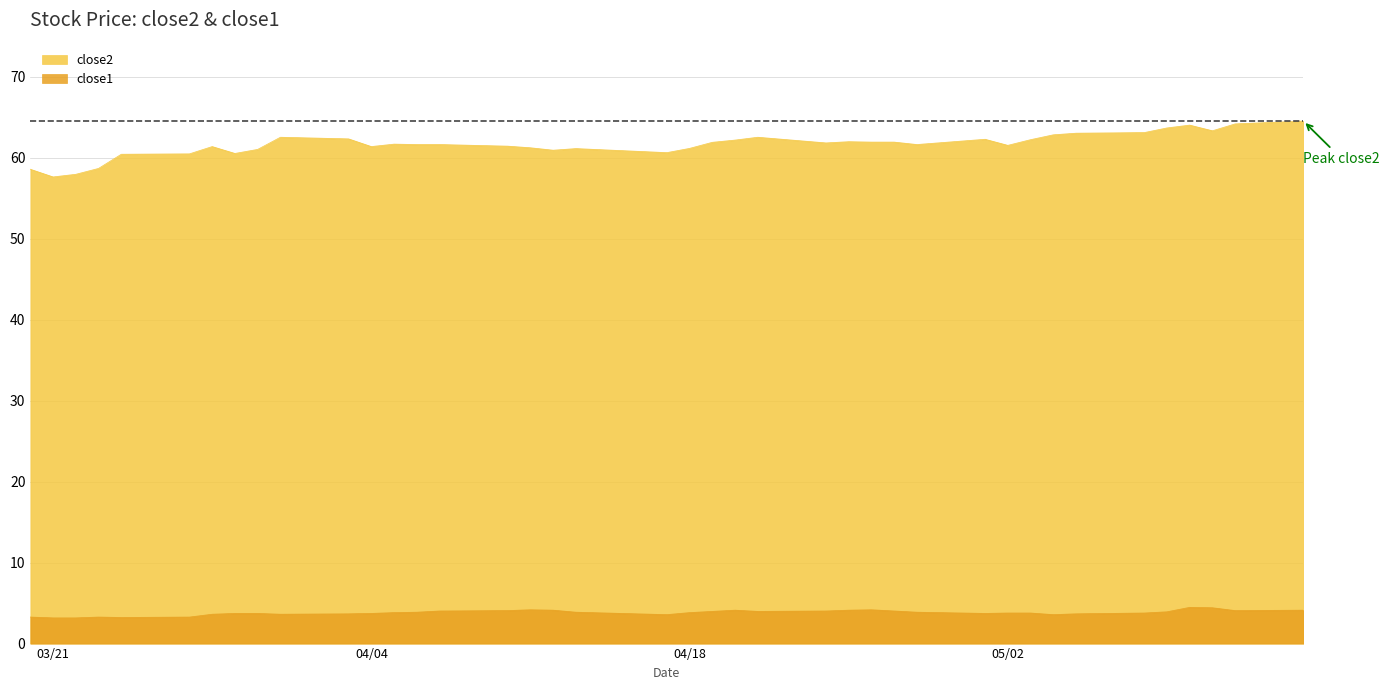

Which series has the largest range (max minus min)?

close2